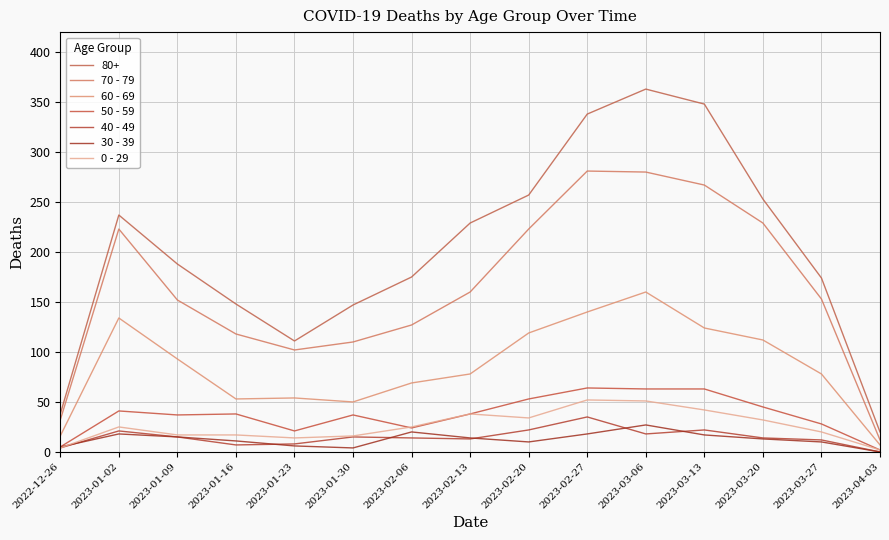

What is the value of the 40 - 49 point at the 13th from the left?

14